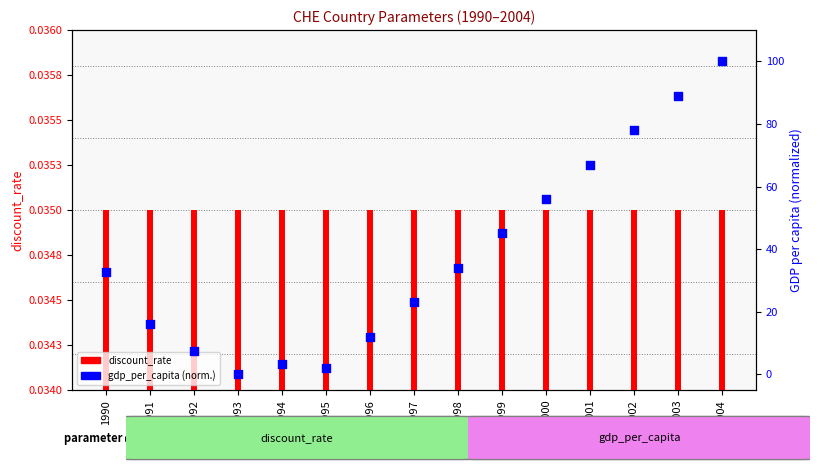

Which series reaches the maximum Y coordinate?

gdp_per_capita (normalized 0-100)